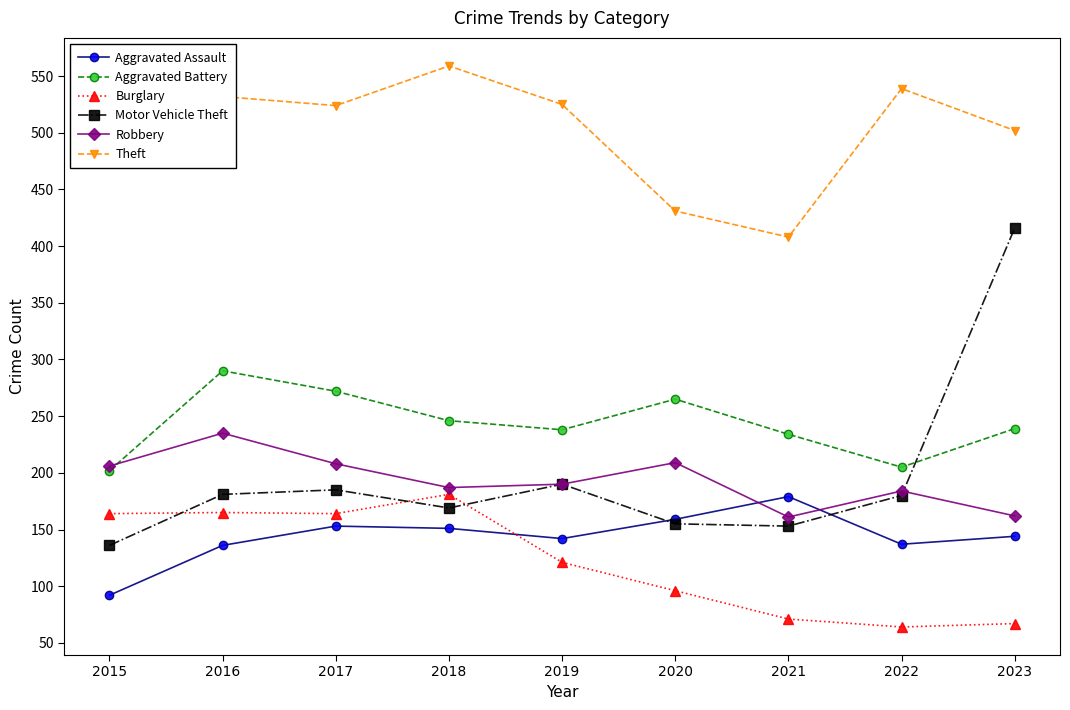

What is the maximum value shown in the chart?

559